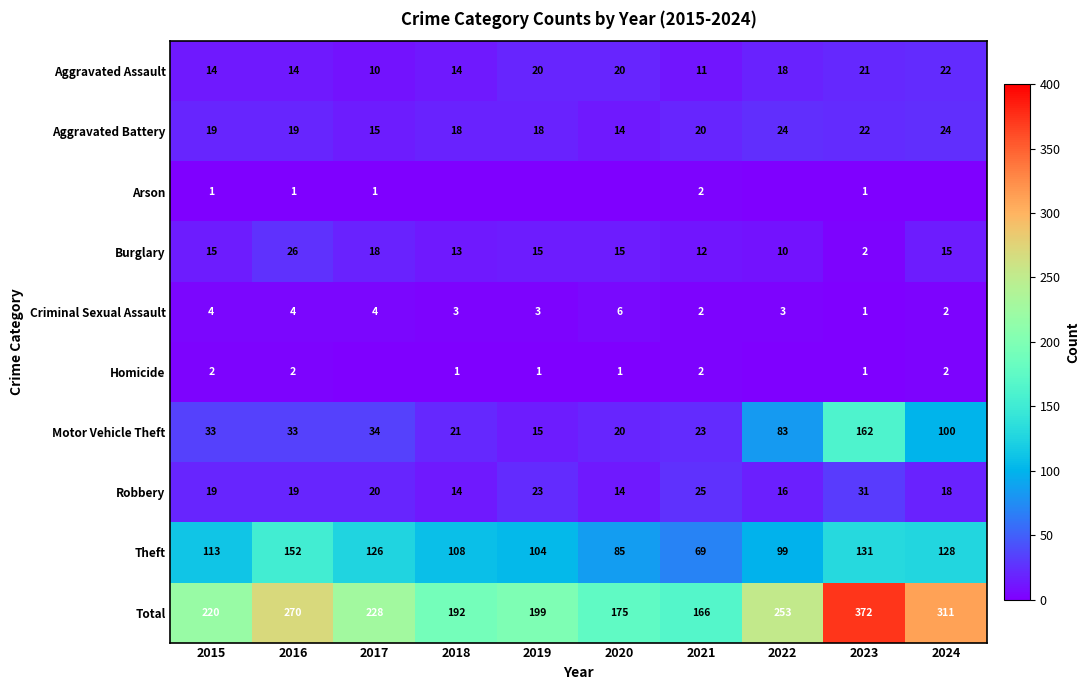

Between 2020 and 2021, which is larger?

2020